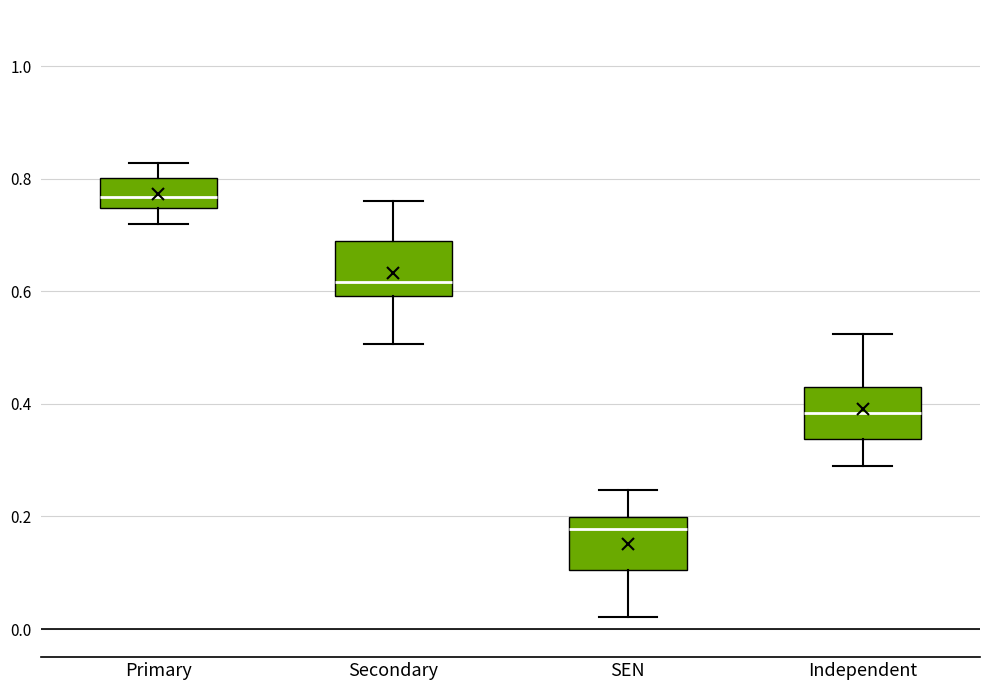

Which box's median line is the highest?

Primary